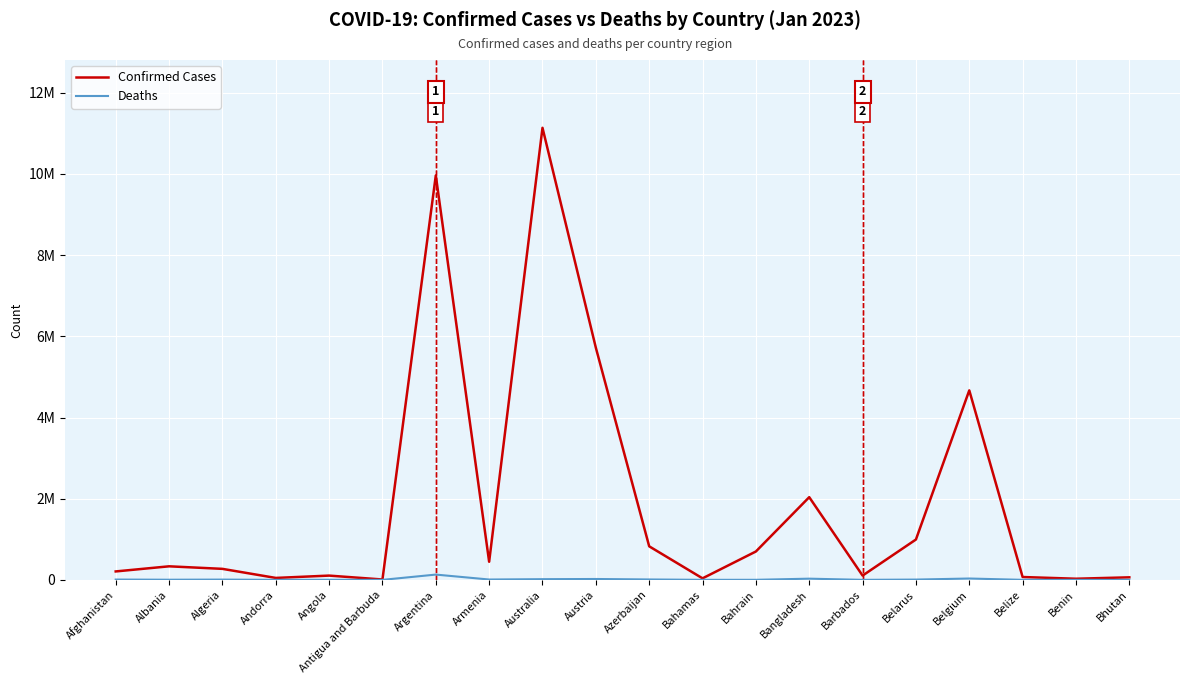

In Confirmed Cases, how many points are lower than both neighbors (excluding endpoints)?

6